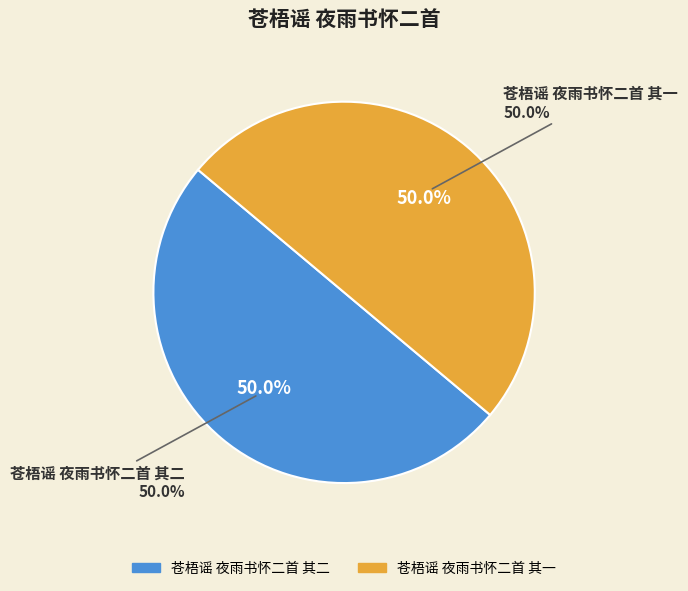

Does 苍梧谣 夜雨书怀二首 其一 account for over 50% of the chart?

No